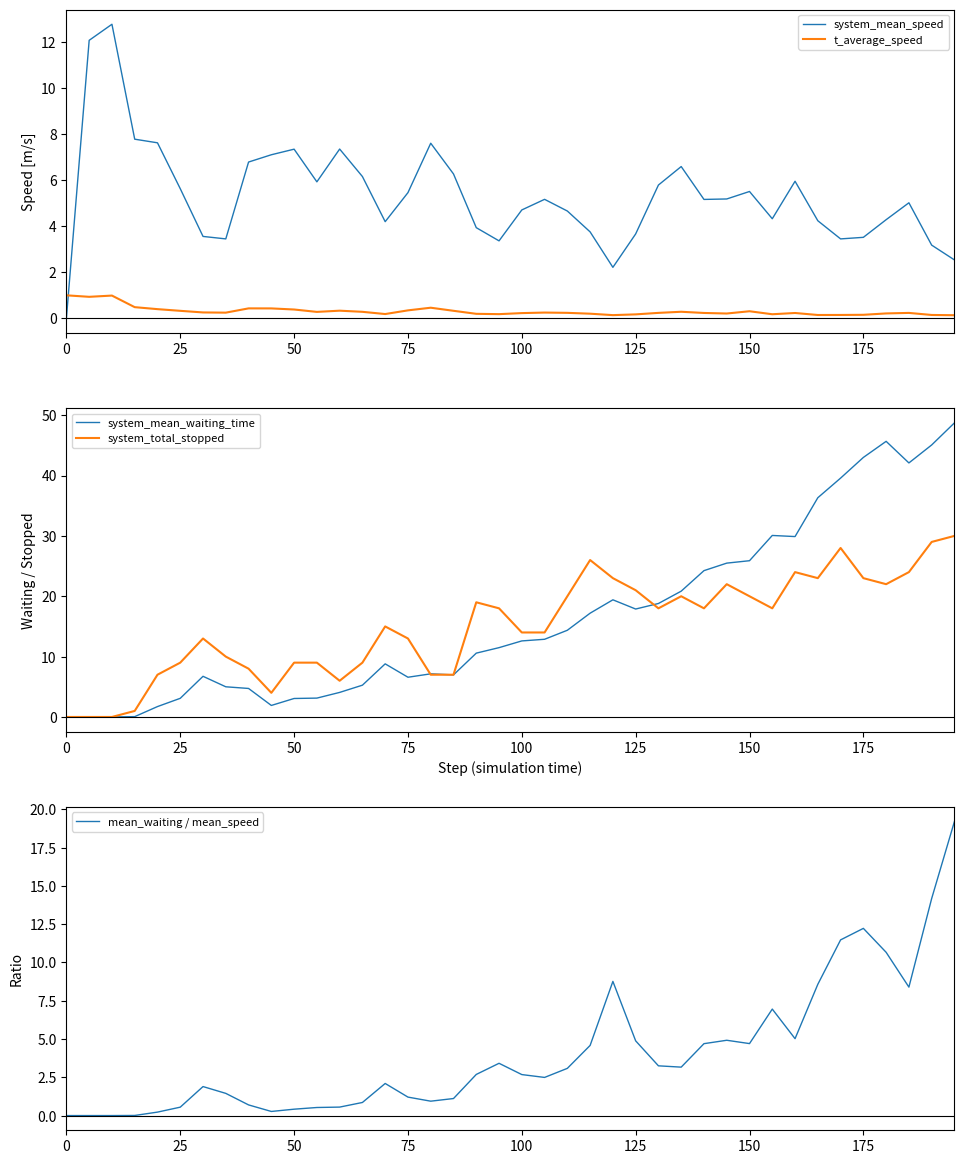

How many intersections are there between system_mean_speed and t_average_speed?

1